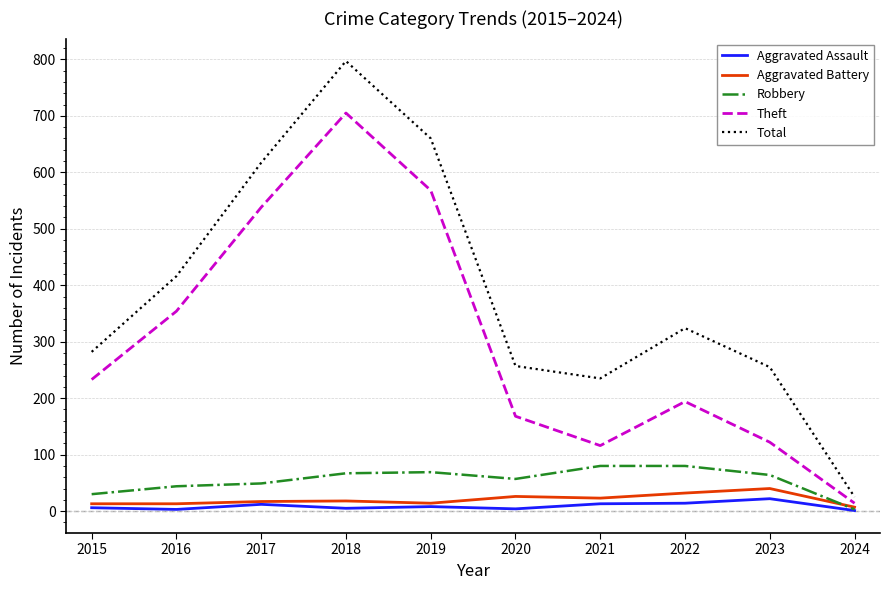

At 2018, list the series in order from largest to smallest.

Total, Theft, Robbery, Aggravated Battery, Aggravated Assault